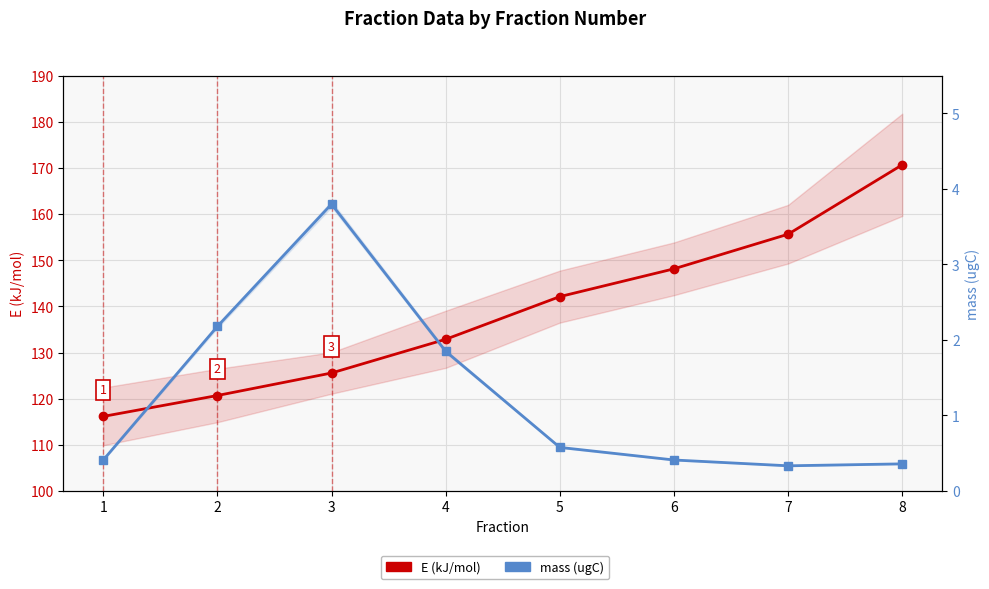

What is the minimum value for E (kJ/mol)?

116.2